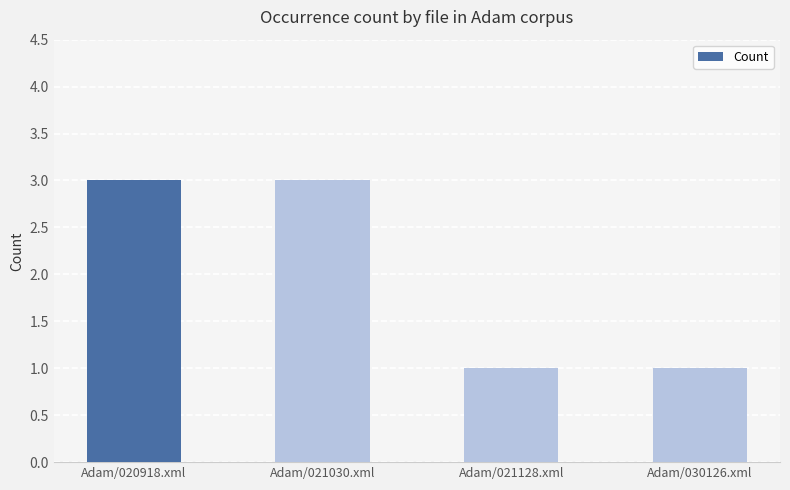

Reading left to right, list all the values displayed in this chart.

Adam/020918.xml=3	Adam/021030.xml=3	Adam/021128.xml=1	Adam/030126.xml=1